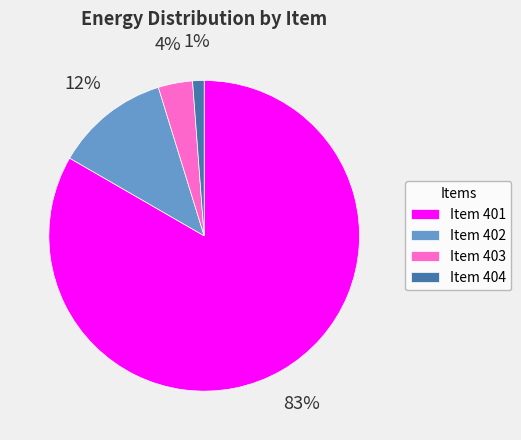

Which has a higher value, Item 404 or Item 403?

Item 403